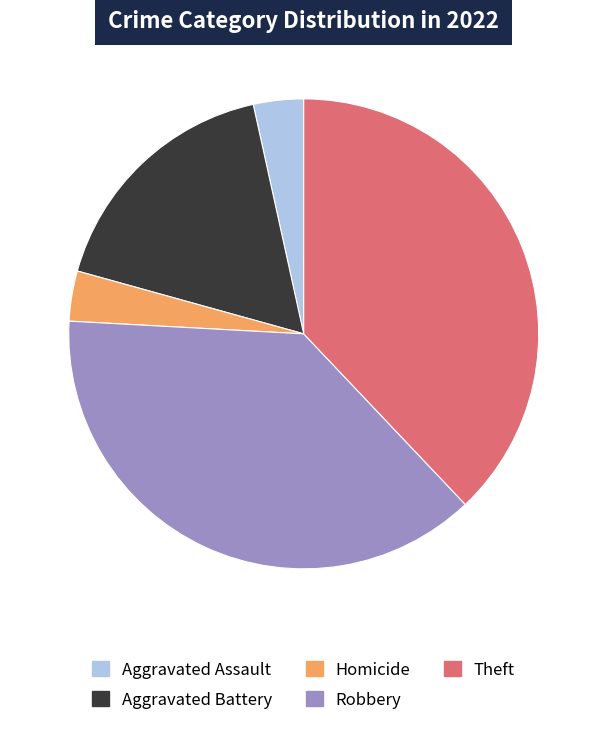

Is Theft the majority of the pie?

No